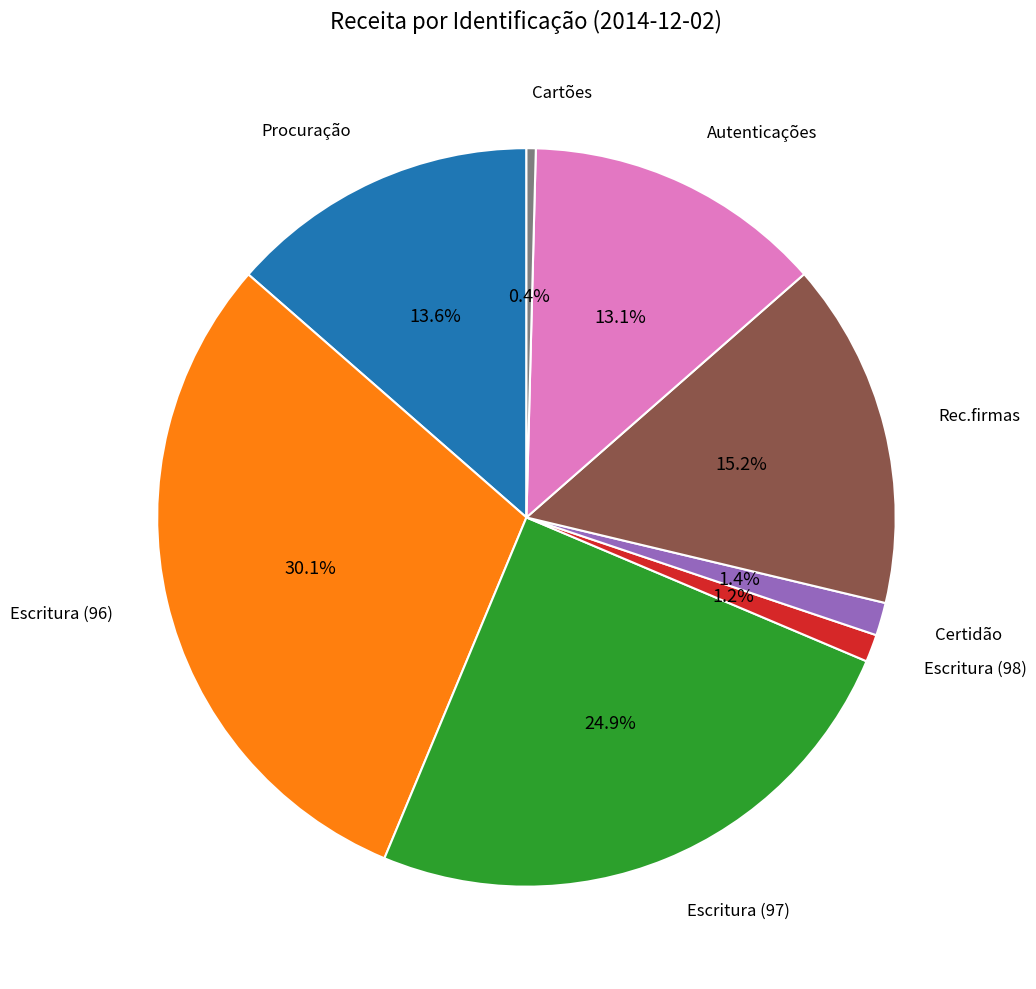

What percentage is the Rec.firmas slice, to the nearest percent?

15%